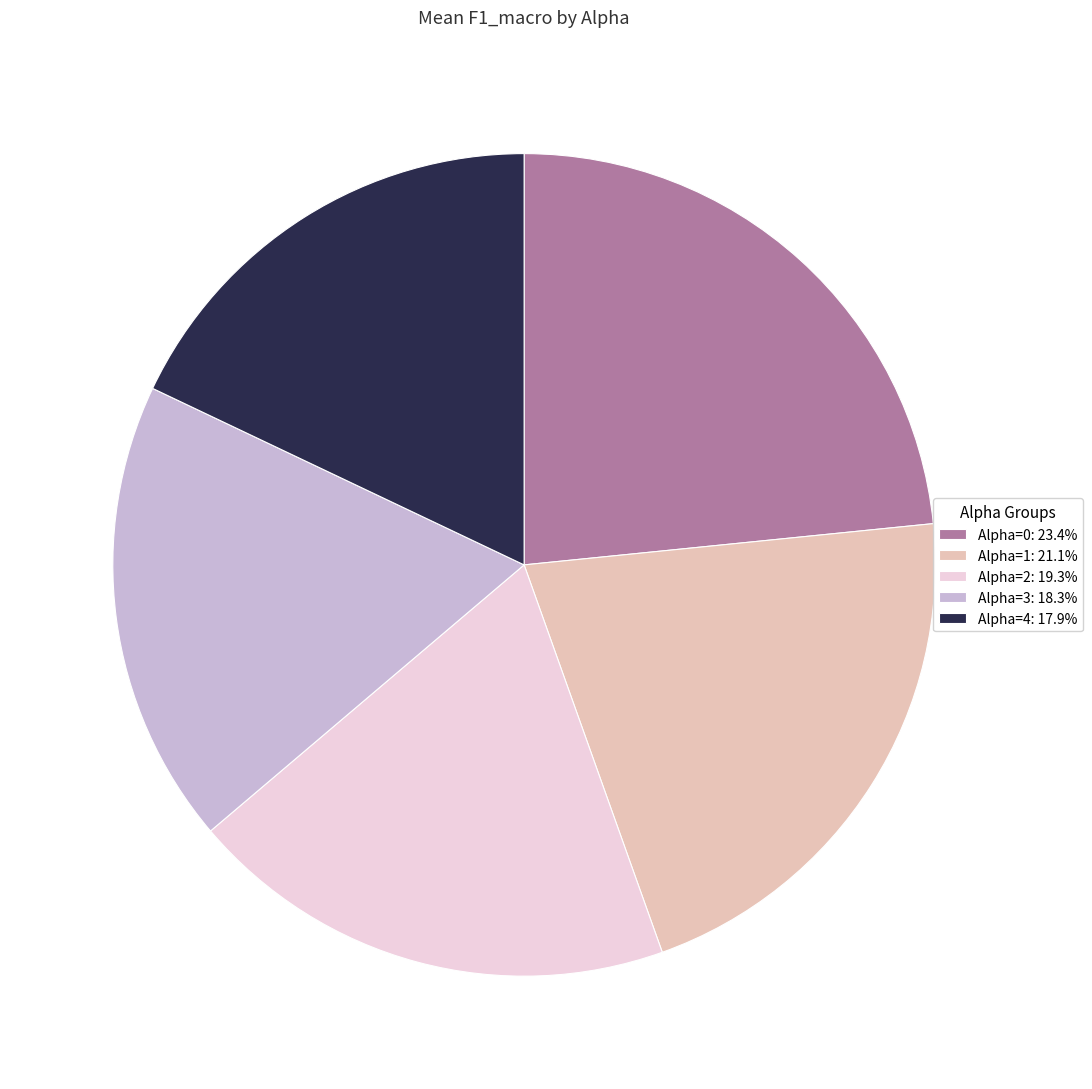

What is the ratio of the value at Alpha=4: 17.9% to the value at Alpha=3: 18.3%?

1.0